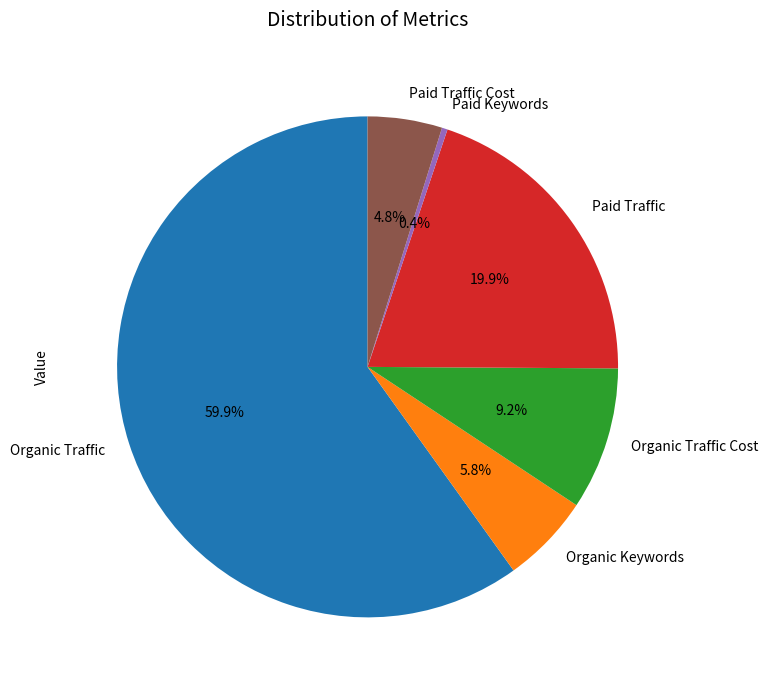

How many slices are in this pie chart?

6